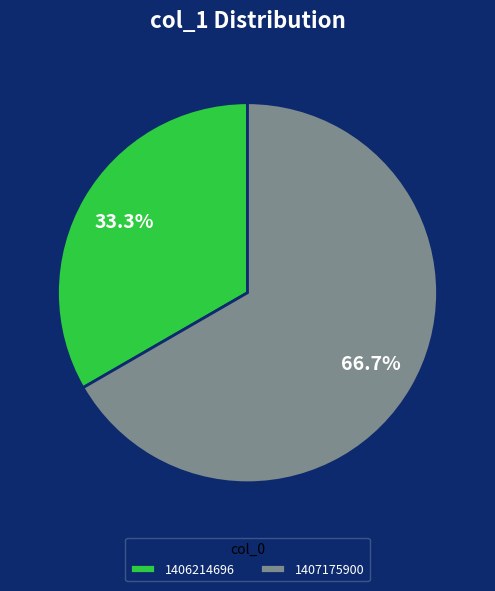

What is the largest slice in the pie chart?

1407175900